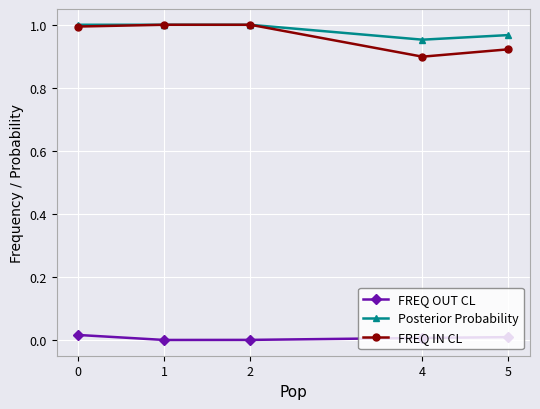

Which series has the largest total across all categories?

Posterior Probability